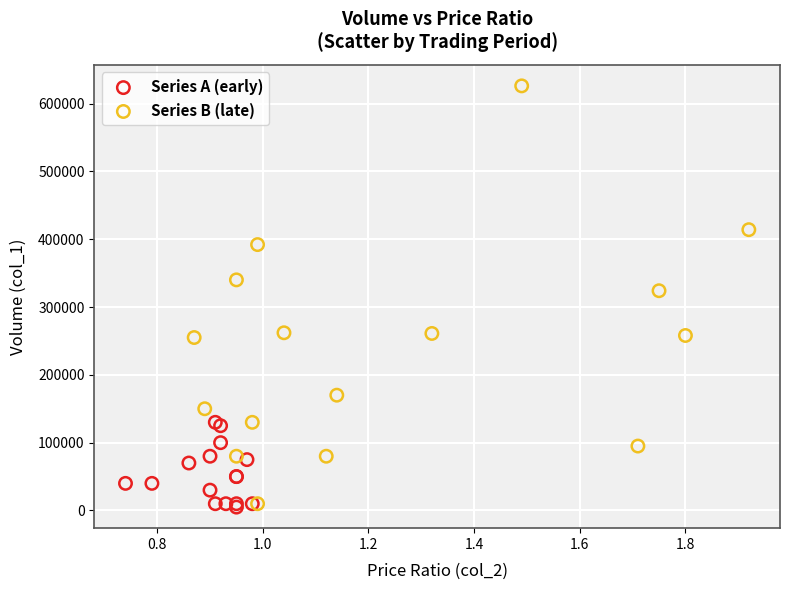

Which series has the widest spread of Y values?

Series B (late)